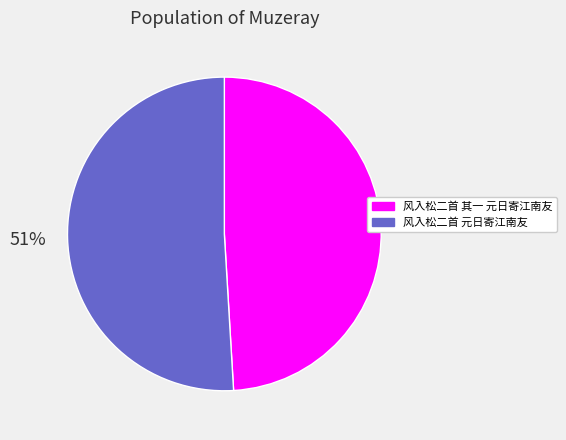

Is it true that 风入松二首 元日寄江南友 is 51% of the pie?

True